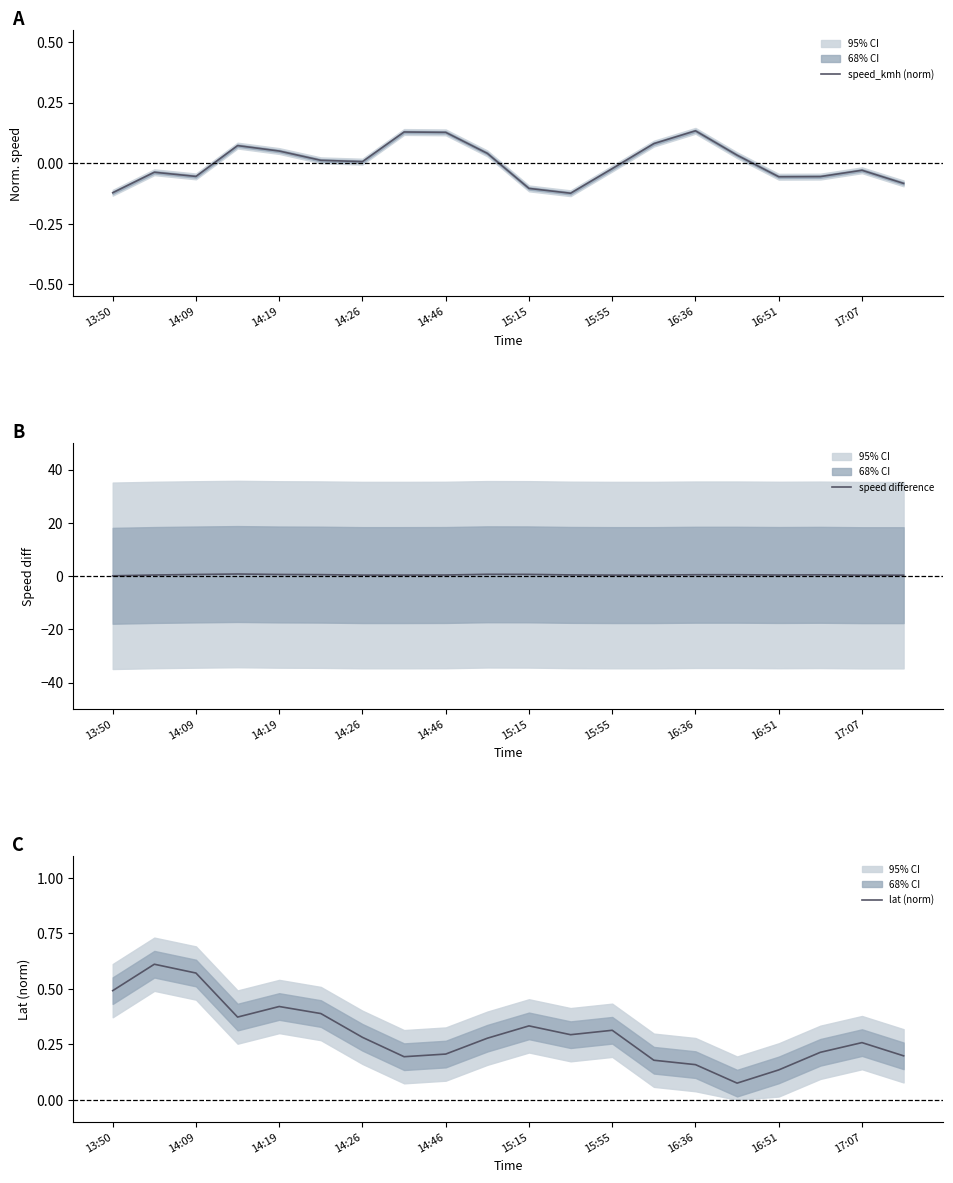

Rank the series at 13:50 from highest to lowest value.

lat (norm), speed difference, speed_kmh (norm)